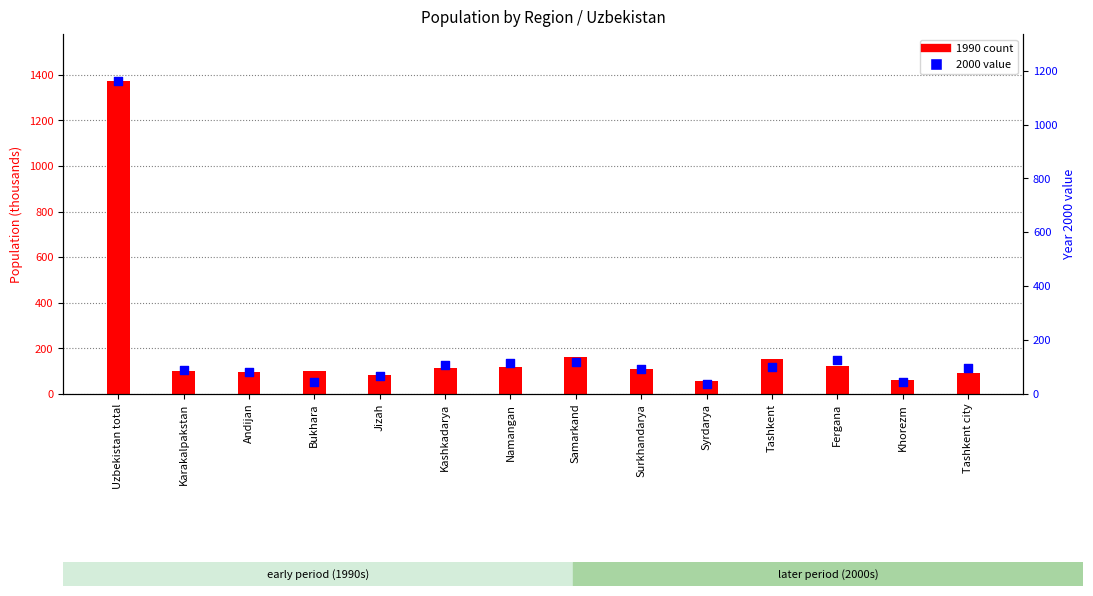

Is the value of 1990 at Samarkand greater than the value of 2000 at Tashkent city?

Yes